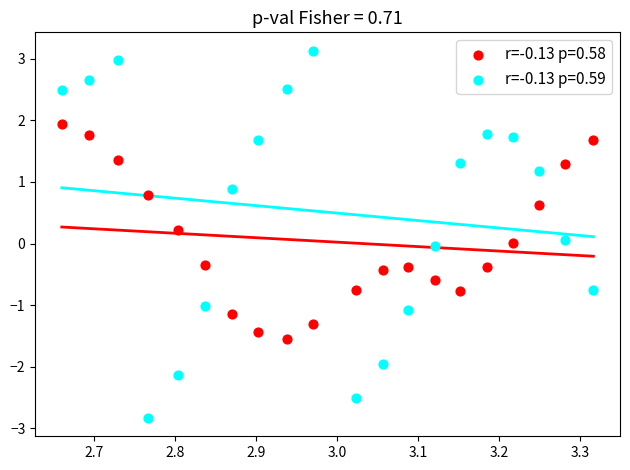

Which series has the widest spread of Y values?

r=-0.13 p=0.59